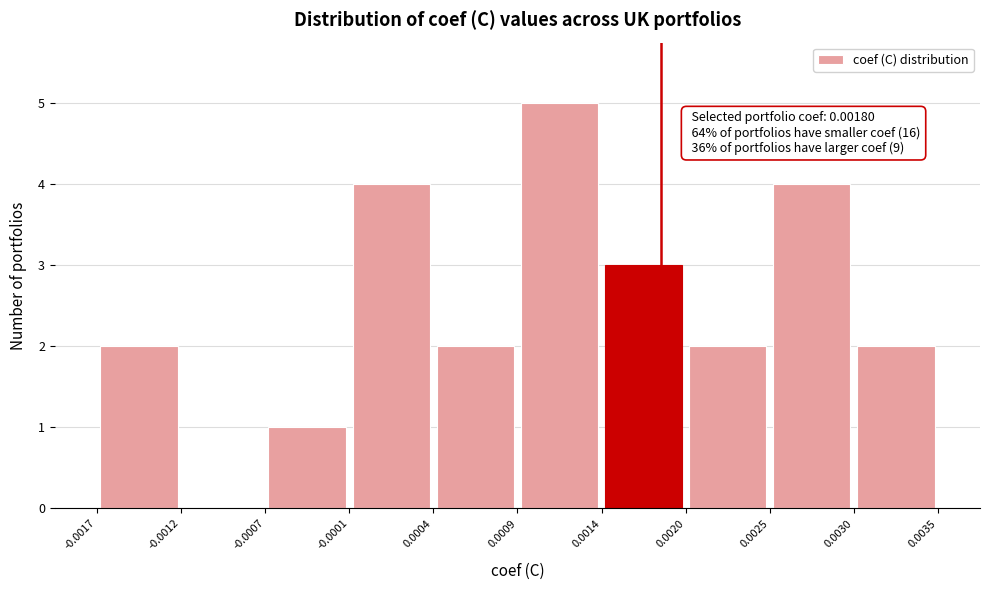

Over which range of the x-axis is the bar tallest?

0.0009 to 0.0014